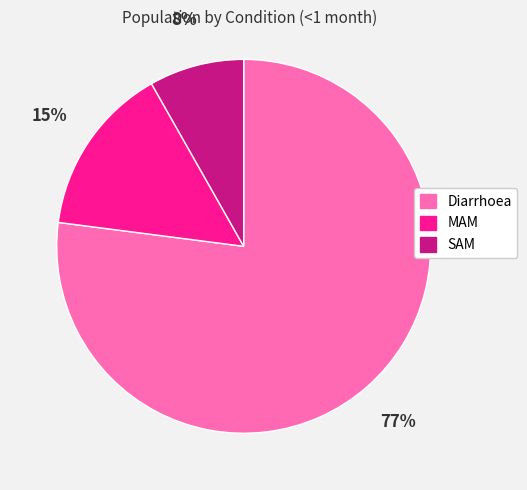

To the nearest percent, what percentage of the pie is MAM?

15%